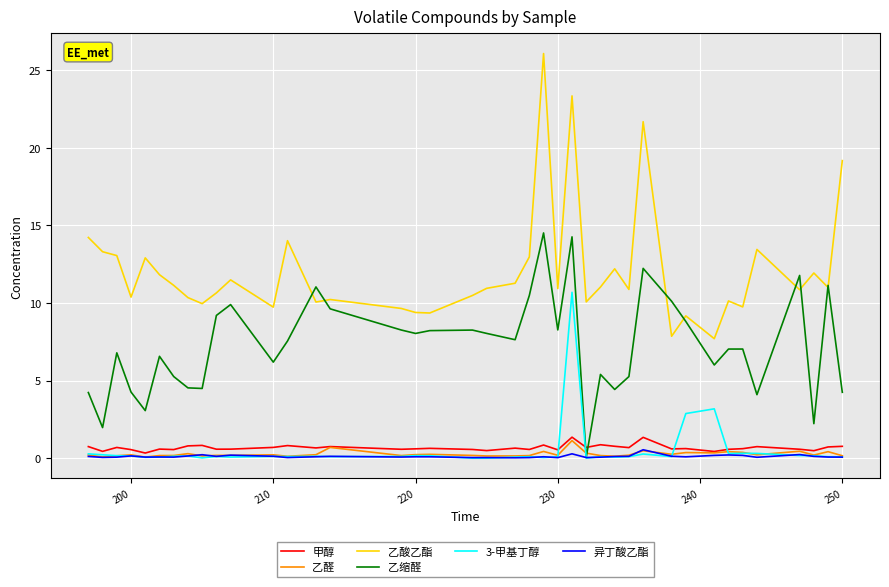

What is the difference between the maximum and minimum values in the 乙酸乙酯 series?

18.4